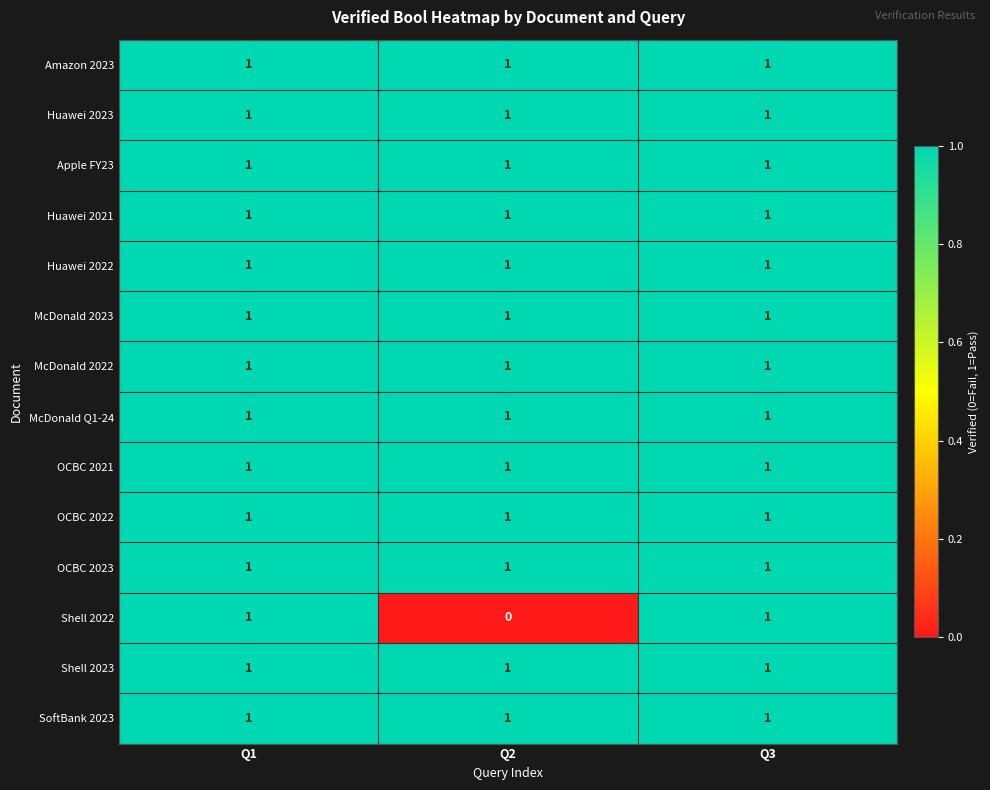

The Amazon 2023 series shows 1 at Q2. True or false?

True